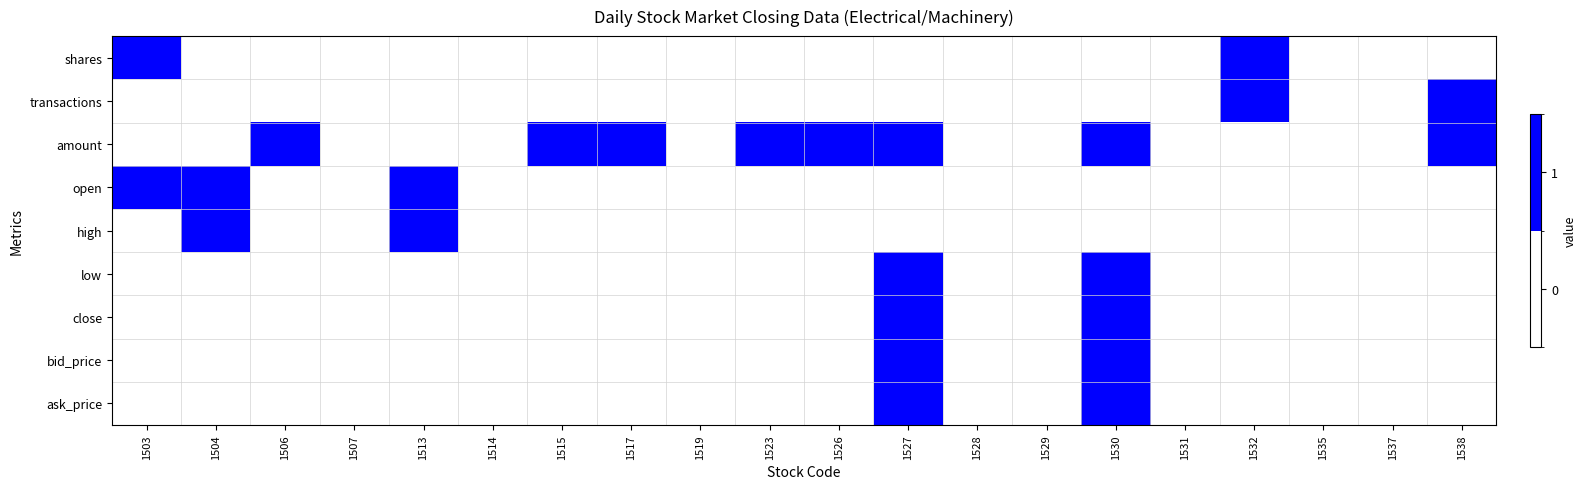

How many distinct data groups are displayed?

9